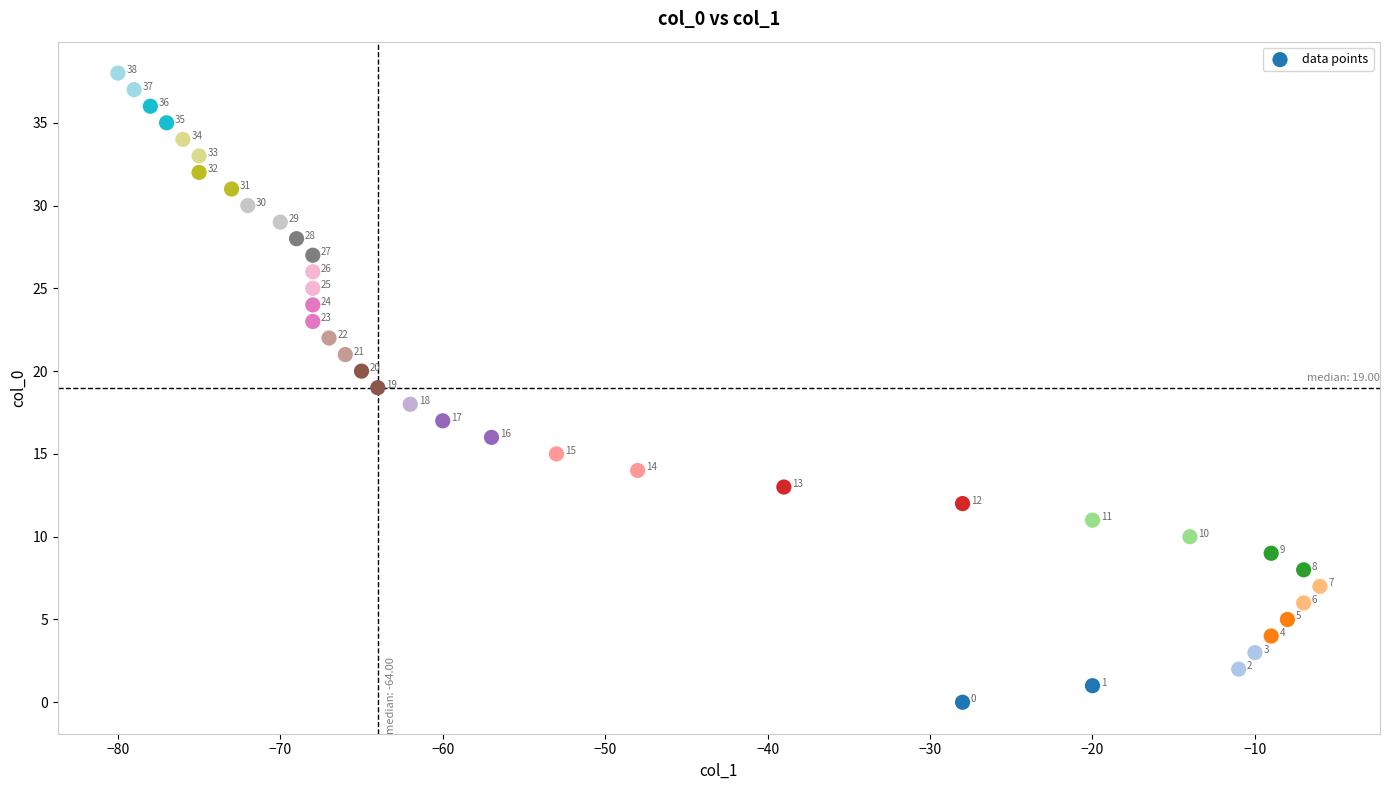

What is the range of Y values (max minus min)?

38